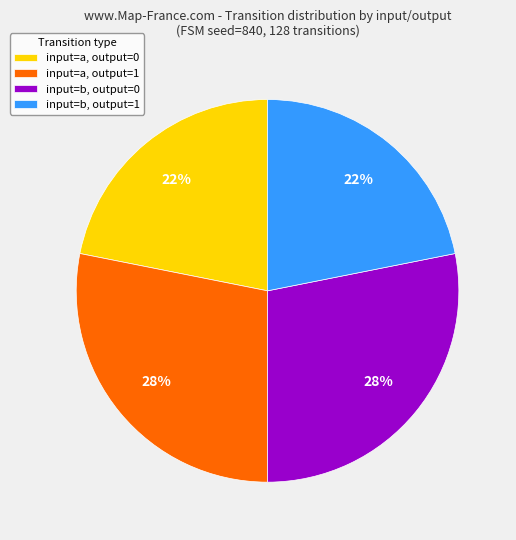

What percentage is the input=b, output=0 slice, to the nearest percent?

28%